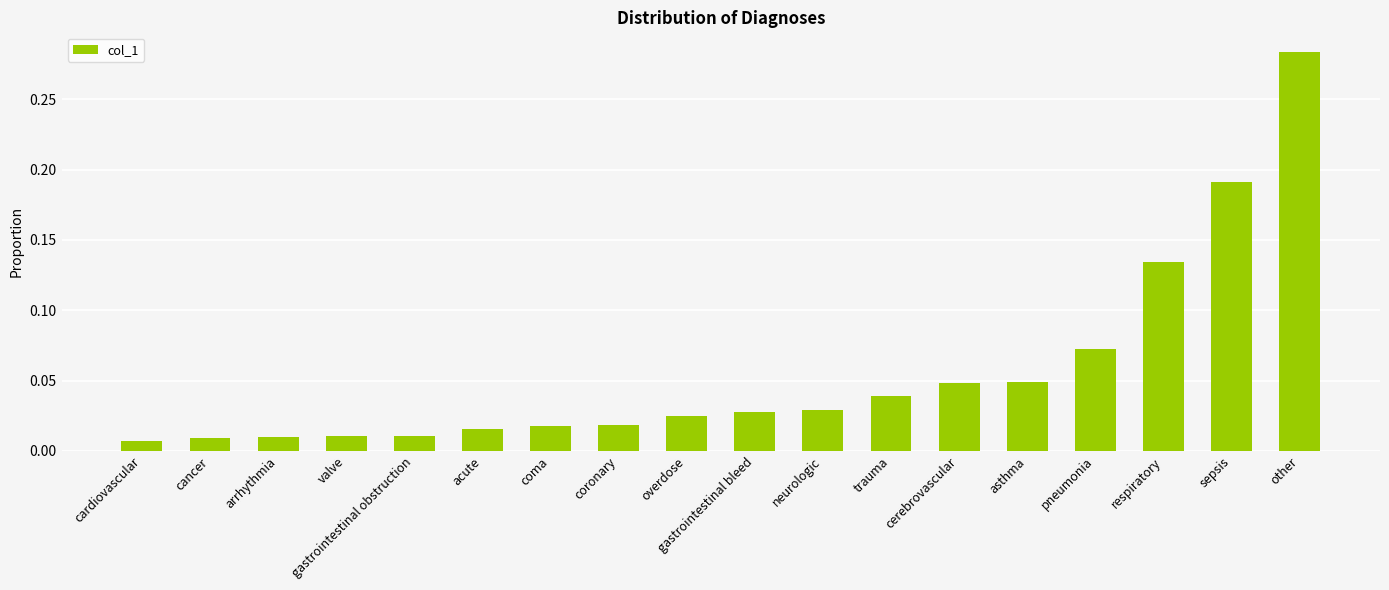

Does the chart contain stacked bars?

No